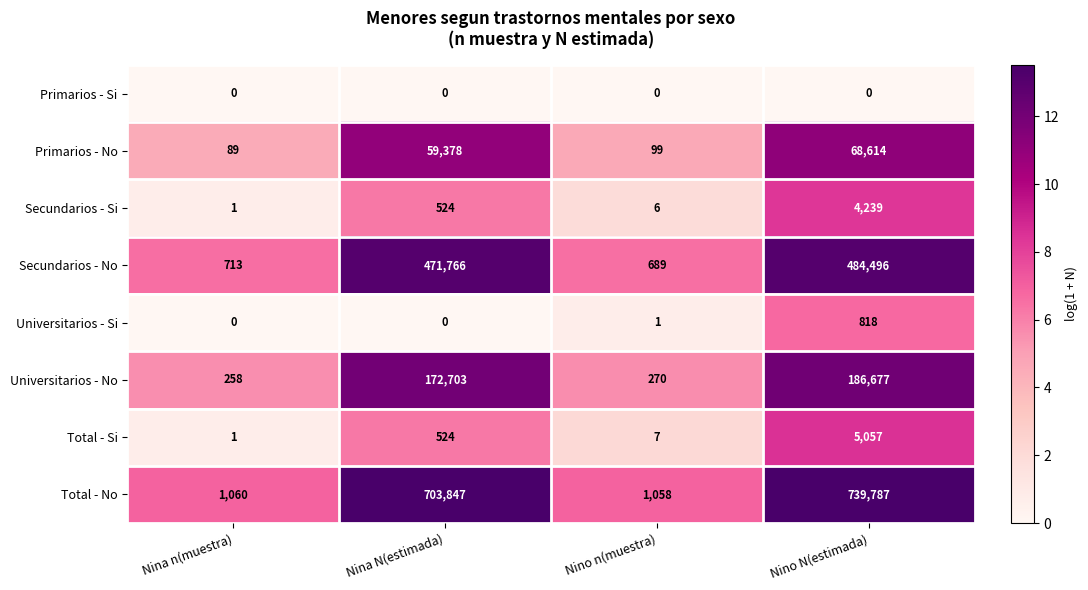

What is the difference between the maximum and minimum values in the Total - Si series?

5056